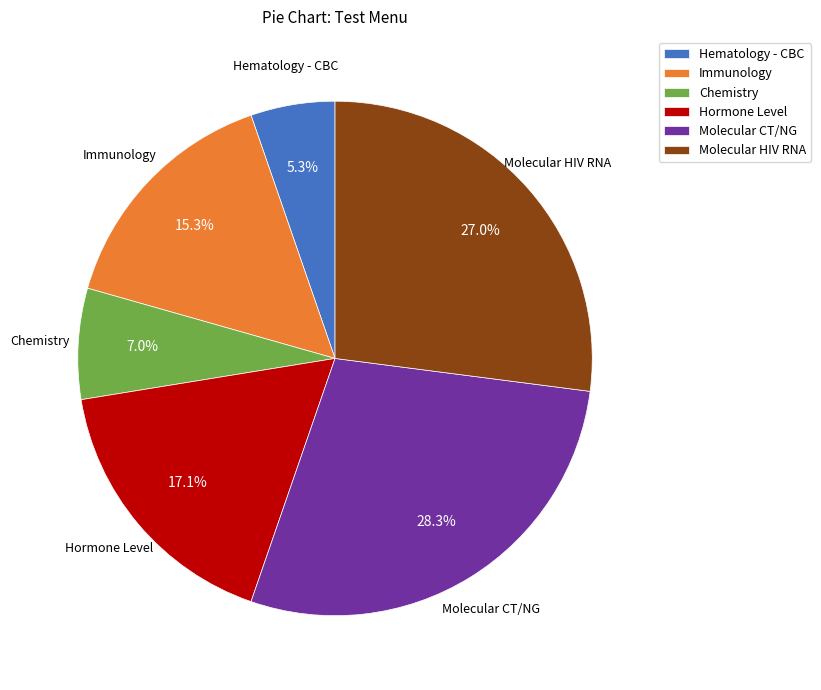

How much of the chart is everything except Hematology - CBC?

94.7%